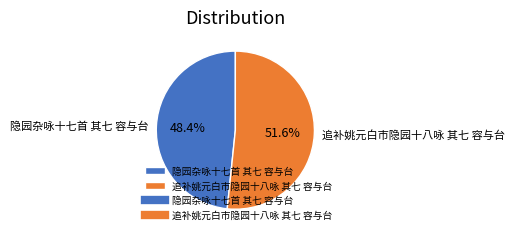

Which slice is the smallest?

隐园杂咏十七首 其七 容与台